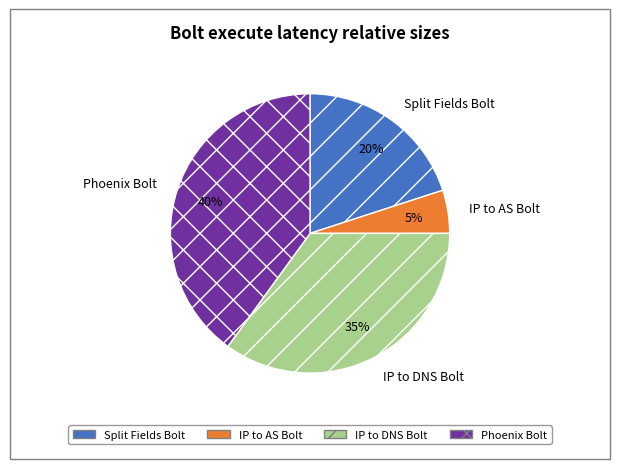

What percentage is the IP to DNS Bolt slice, to the nearest percent?

35%